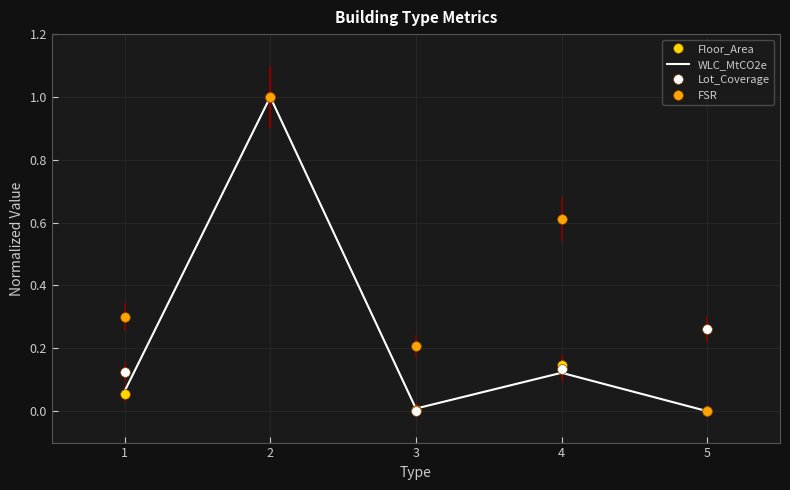

What is the highest value of the FSR series?

1.0